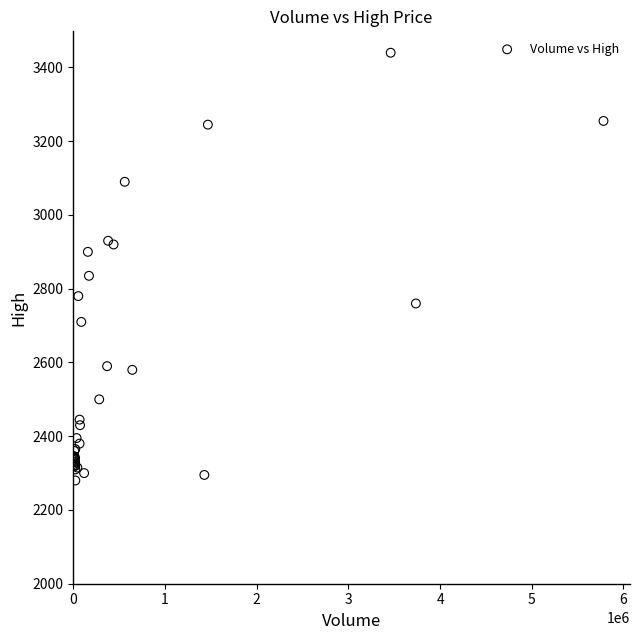

What Y value in the scatter plot is closest to 2860?

2835